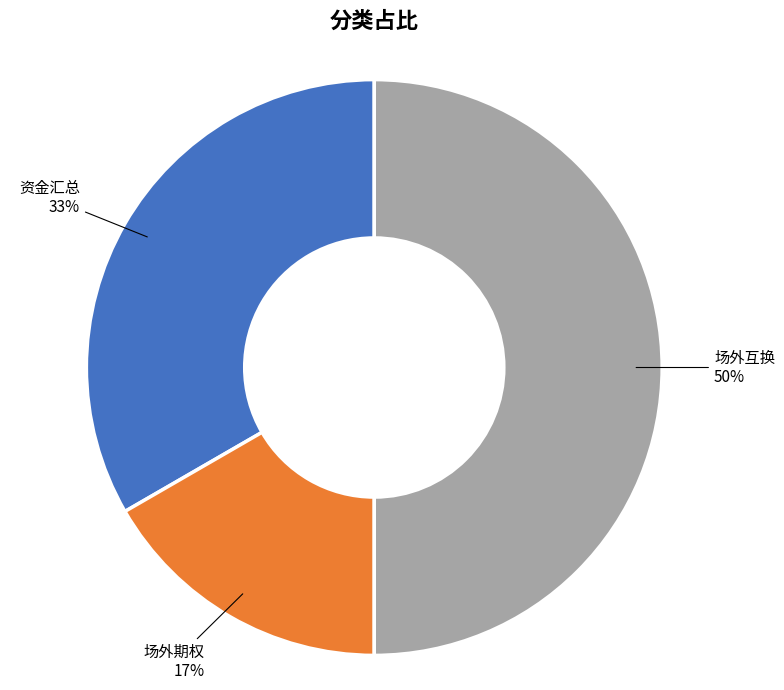

To the nearest percent, what is the difference between the largest and smallest slice percentages?

33%